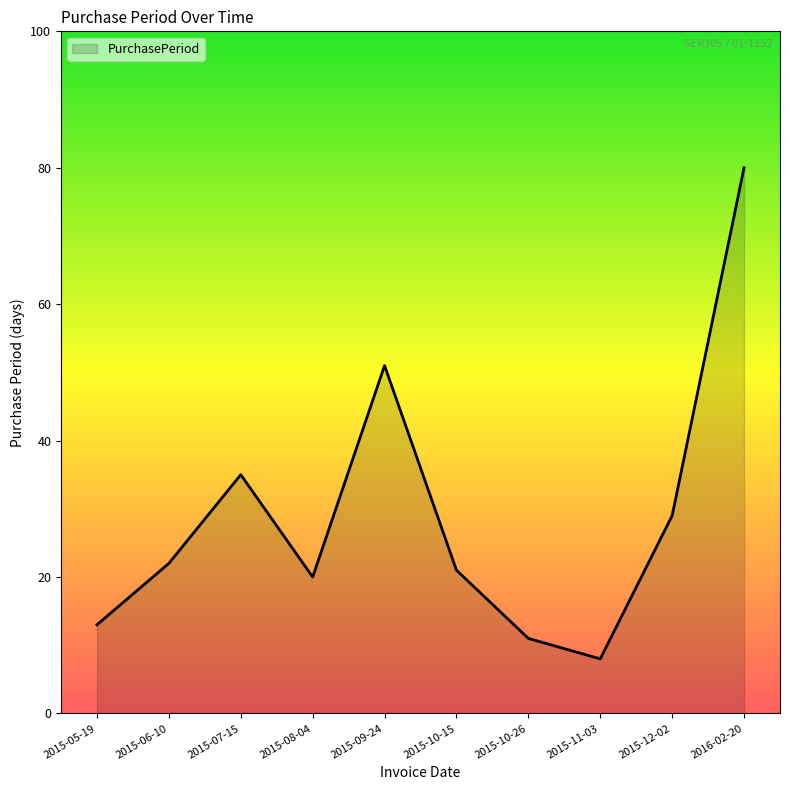

Count the number of categories in the chart.

10